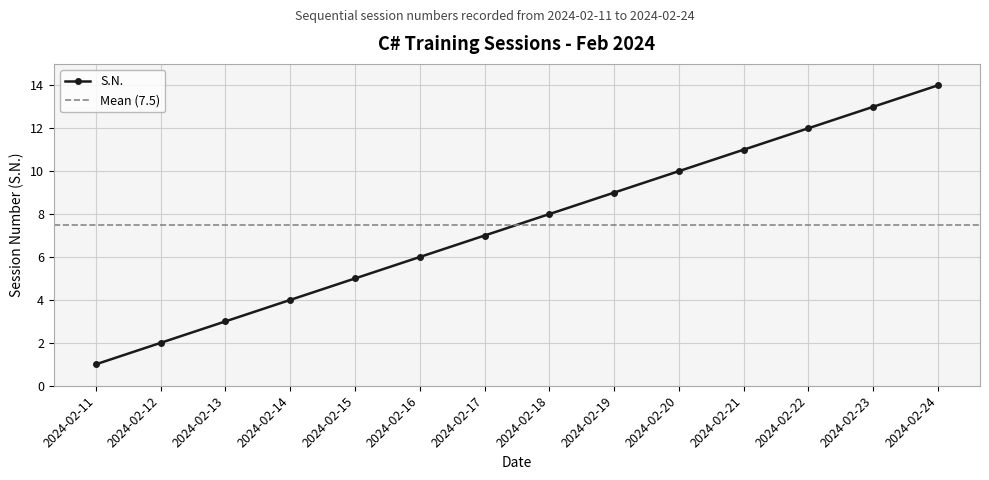

How many values are below 8?

7